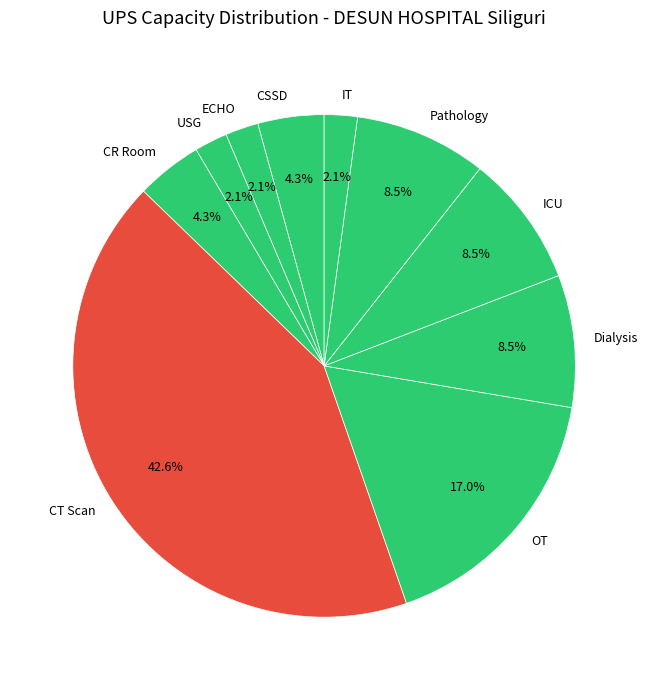

What is the ratio of the value at CSSD to the value at ICU?

0.5